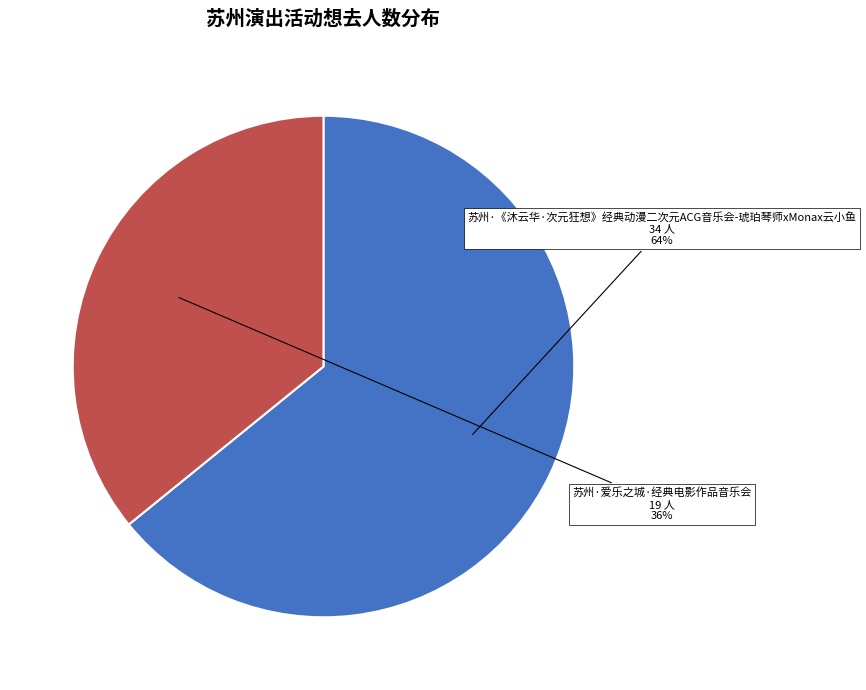

True or false: 苏州·《沐云华·次元狂想》经典动漫二次元ACG音乐会-琥珀琴师xMonax云小鱼 accounts for 64% of the total.

True